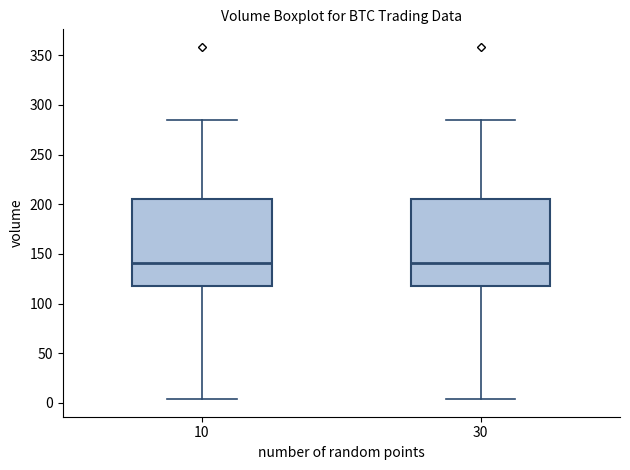

Where is the lower edge of the box at x = 30 on the y-axis? The values are not printed on the chart, so give them approximately, as read against the axis.

115